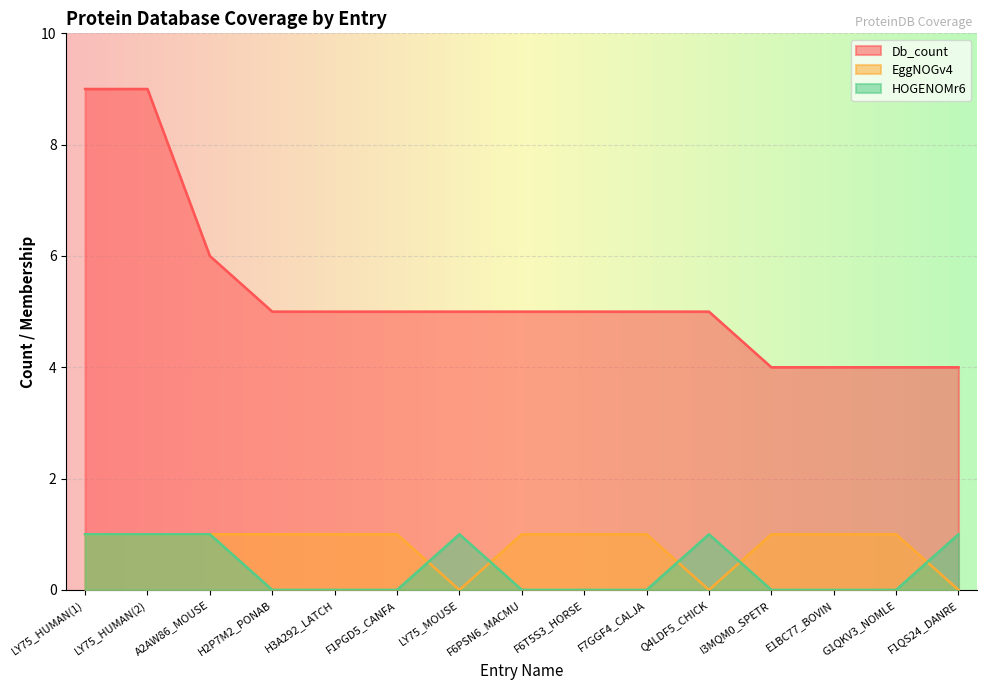

At how many categories does at least one series exceed 6?

2